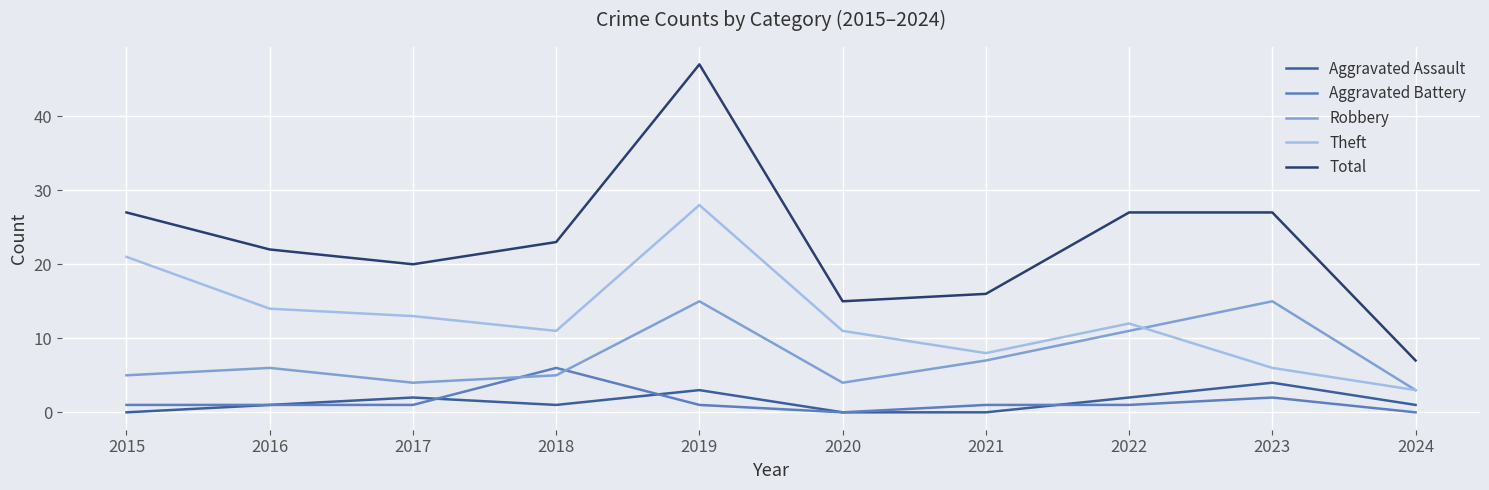

Reading left to right, extract all data points from this chart.

Aggravated Assault: 2015=0	2016=1	2017=2	2018=1	2019=3	2020=0	2021=0	2022=2	2023=4	2024=1
Aggravated Battery: 2015=1	2016=1	2017=1	2018=6	2019=1	2020=0	2021=1	2022=1	2023=2	2024=0
Robbery: 2015=5	2016=6	2017=4	2018=5	2019=15	2020=4	2021=7	2022=11	2023=15	2024=3
Theft: 2015=21	2016=14	2017=13	2018=11	2019=28	2020=11	2021=8	2022=12	2023=6	2024=3
Total: 2015=27	2016=22	2017=20	2018=23	2019=47	2020=15	2021=16	2022=27	2023=27	2024=7